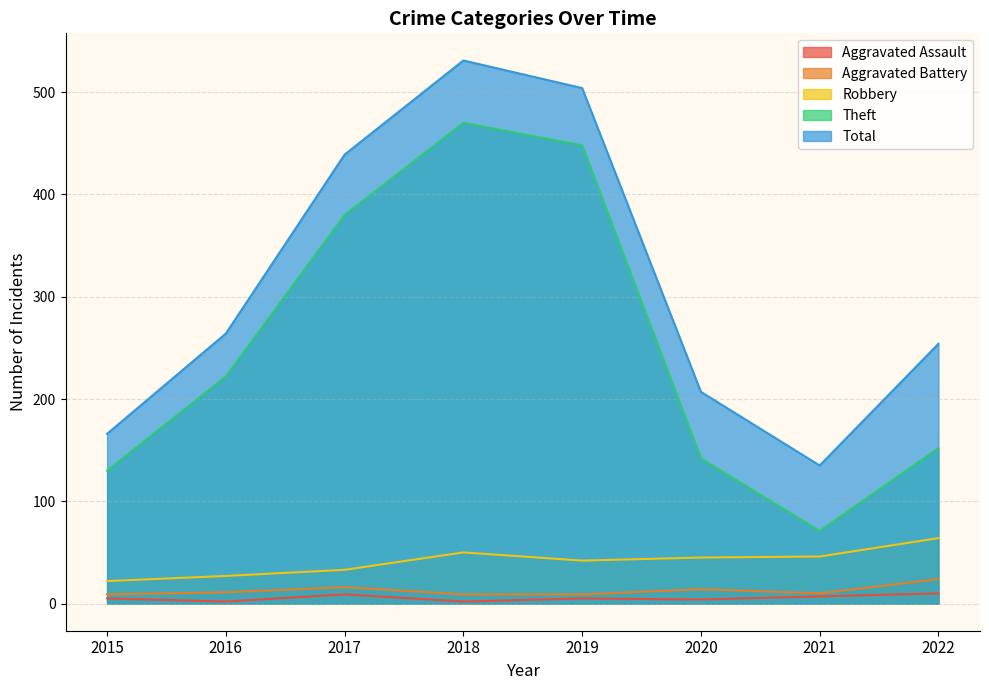

Count the number of categories in the chart.

8